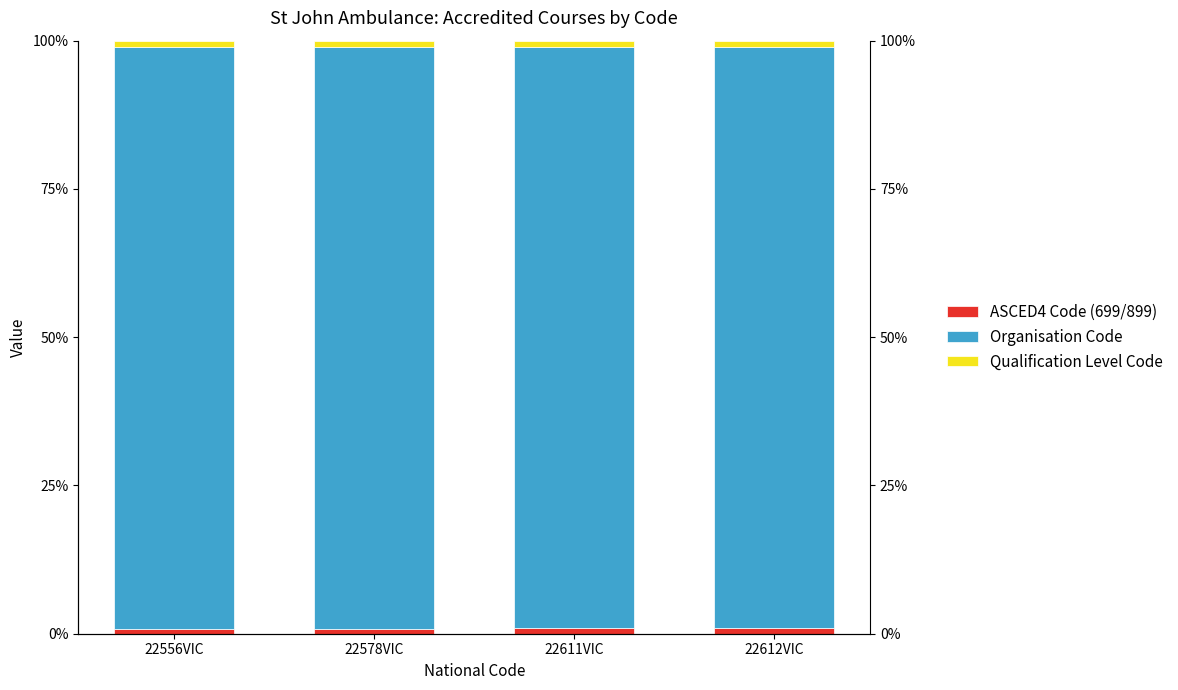

What value does the ASCED4 Code (699/899) series have at 22611VIC?

1.0